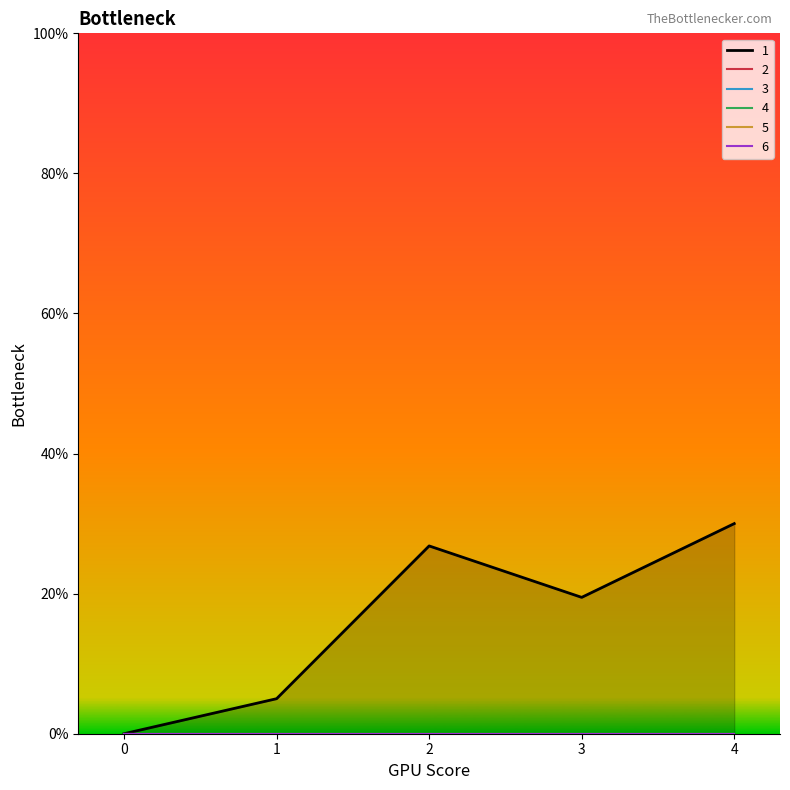

What is the spread (max minus min) of values at 3?

19.5